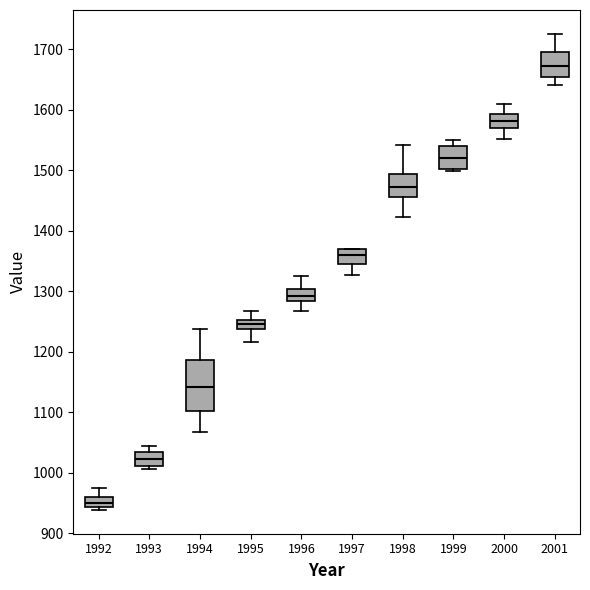

Which box has the highest median line?

2001